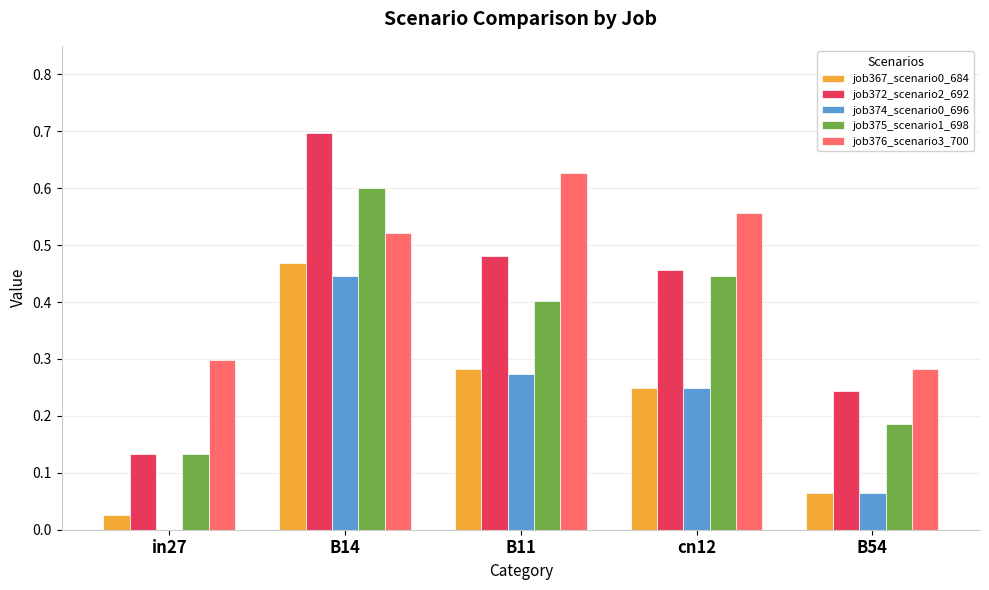

Is the value of job374_scenario0_696 at B11 greater than the value of job372_scenario2_692 at B11?

No